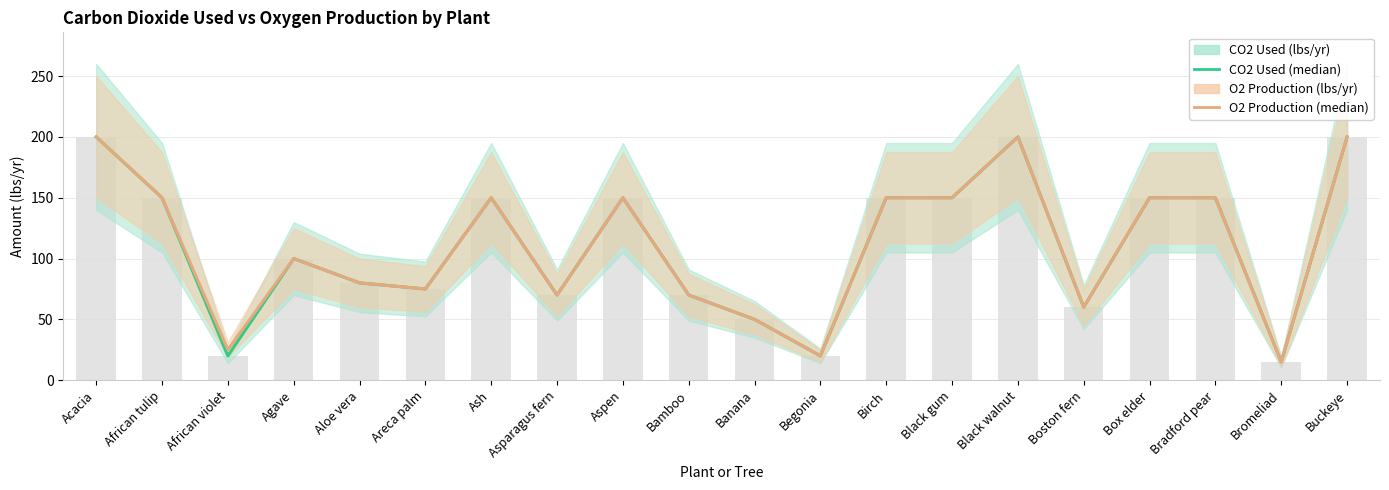

Reading left to right, extract all data points from this chart.

CO2 Used (median): Acacia=200	African tulip=150	African violet=20	Agave=100	Aloe vera=80	Areca palm=75	Ash=150	Asparagus fern=70	Aspen=150	Bamboo=70	Banana=50	Begonia=20	Birch=150	Black gum=150	Black walnut=200	Boston fern=60	Box elder=150	Bradford pear=150	Bromeliad=15	Buckeye=200
O2 Production (median): Acacia=200	African tulip=150	African violet=25	Agave=100	Aloe vera=80	Areca palm=75	Ash=150	Asparagus fern=70	Aspen=150	Bamboo=70	Banana=50	Begonia=20	Birch=150	Black gum=150	Black walnut=200	Boston fern=60	Box elder=150	Bradford pear=150	Bromeliad=15	Buckeye=200